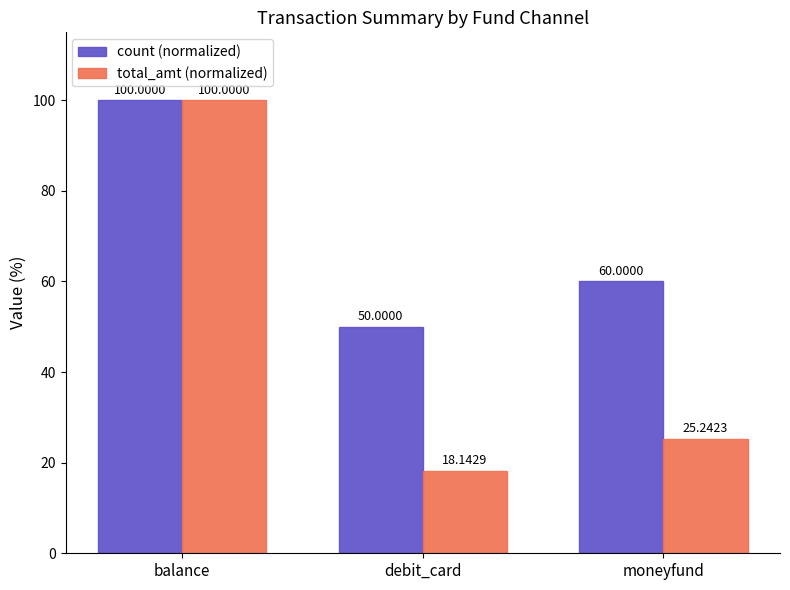

At which label does count (normalized) first exceed 60?

balance